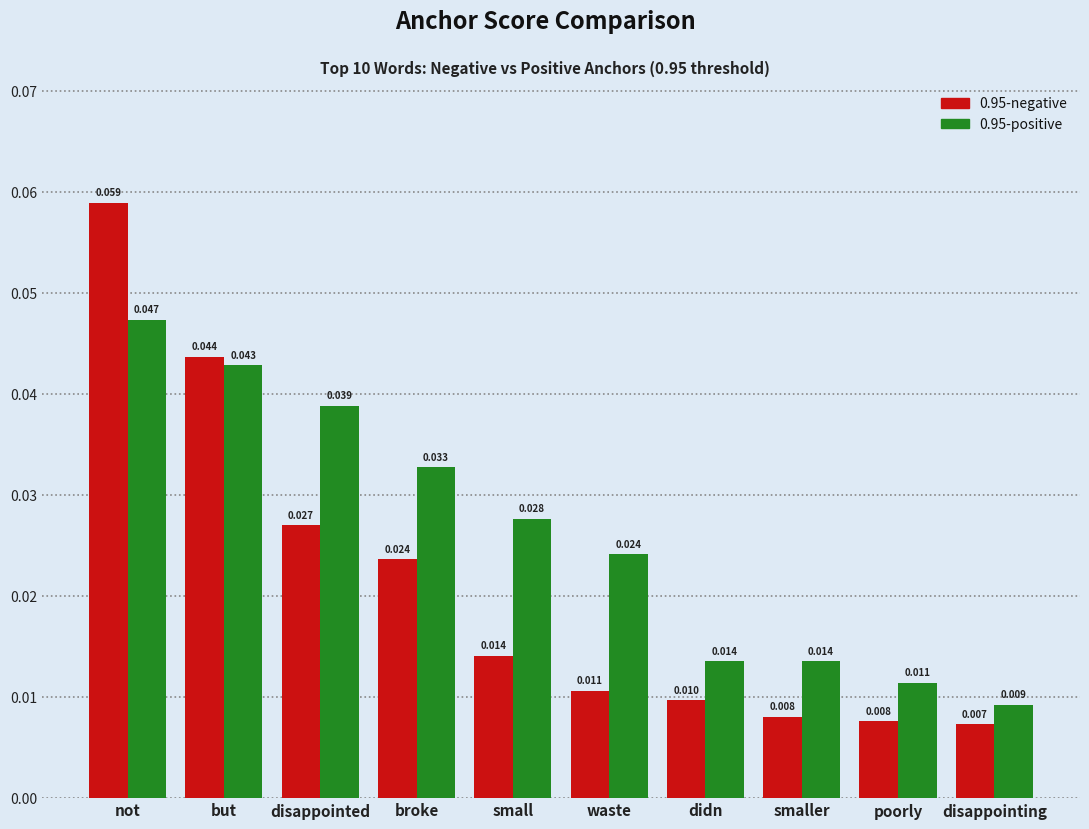

Is the value of 0.95-negative at didn greater than the value of 0.95-positive at disappointing?

Yes